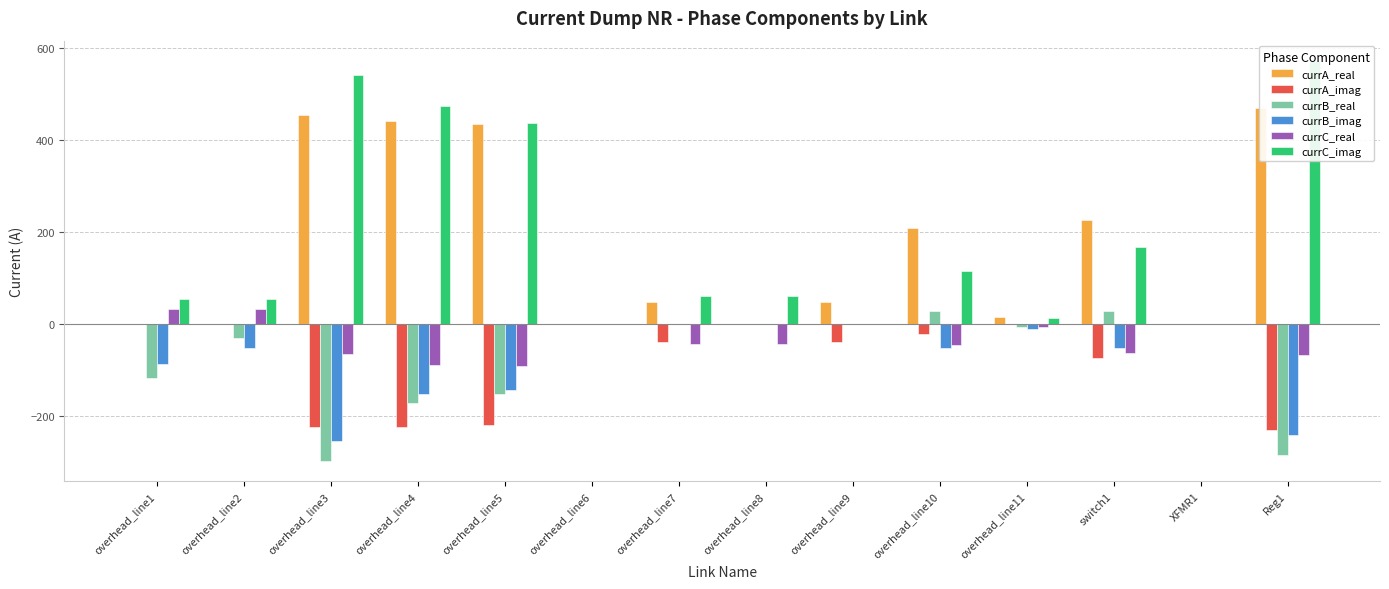

Is the value of currC_real at overhead_line10 greater than the value of currC_imag at overhead_line1?

No